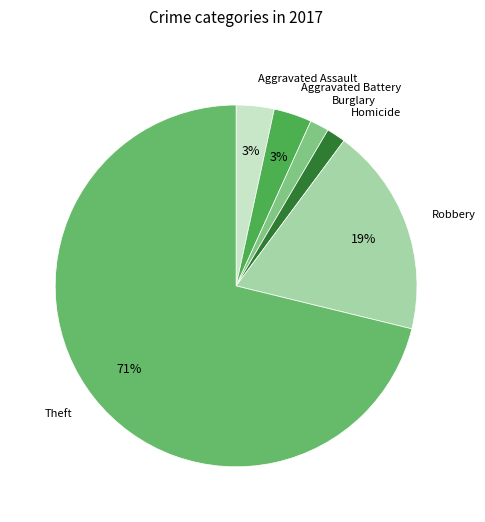

Combined, do Burglary and Homicide account for over 50%?

No